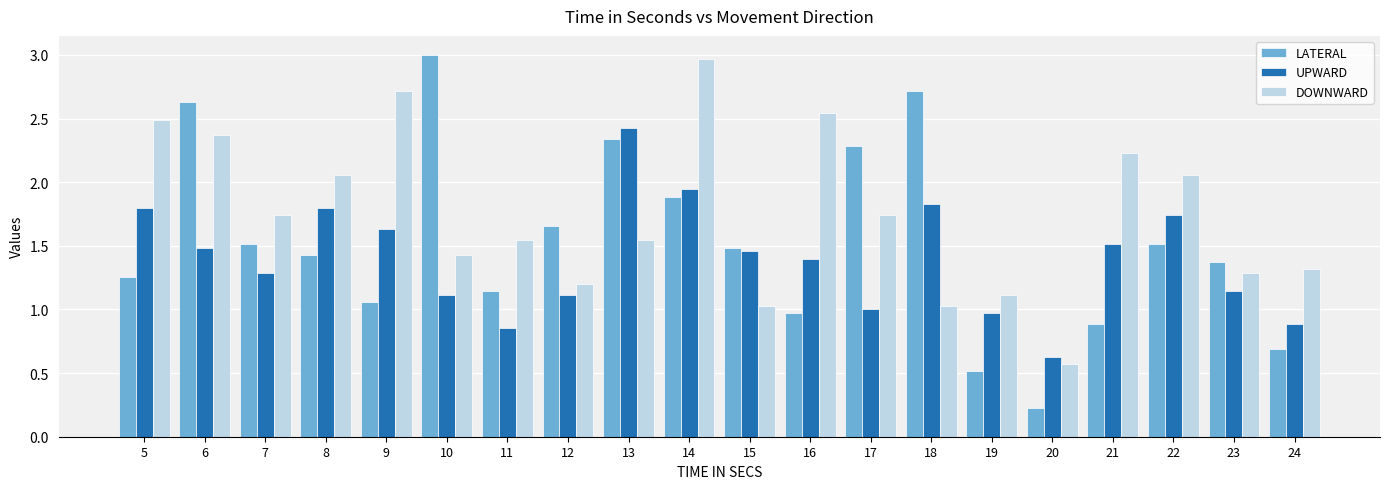

What is the difference between the maximum and minimum values in the DOWNWARD series?

2.4